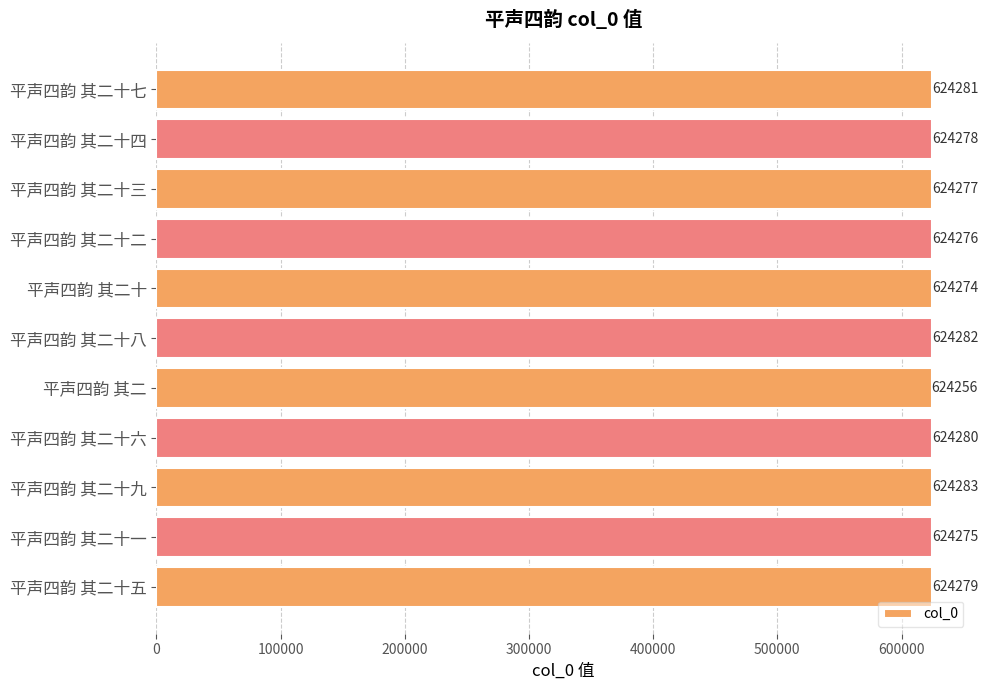

How many categories are shown in the chart?

11